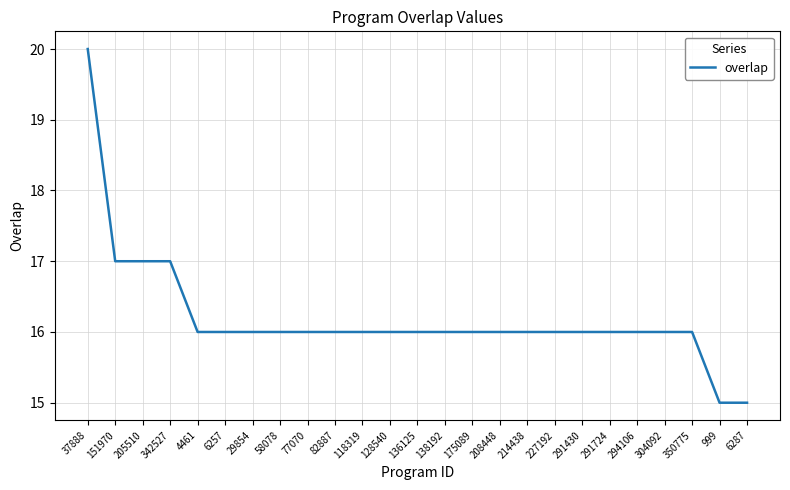

What is the maximum value shown in the chart?

20